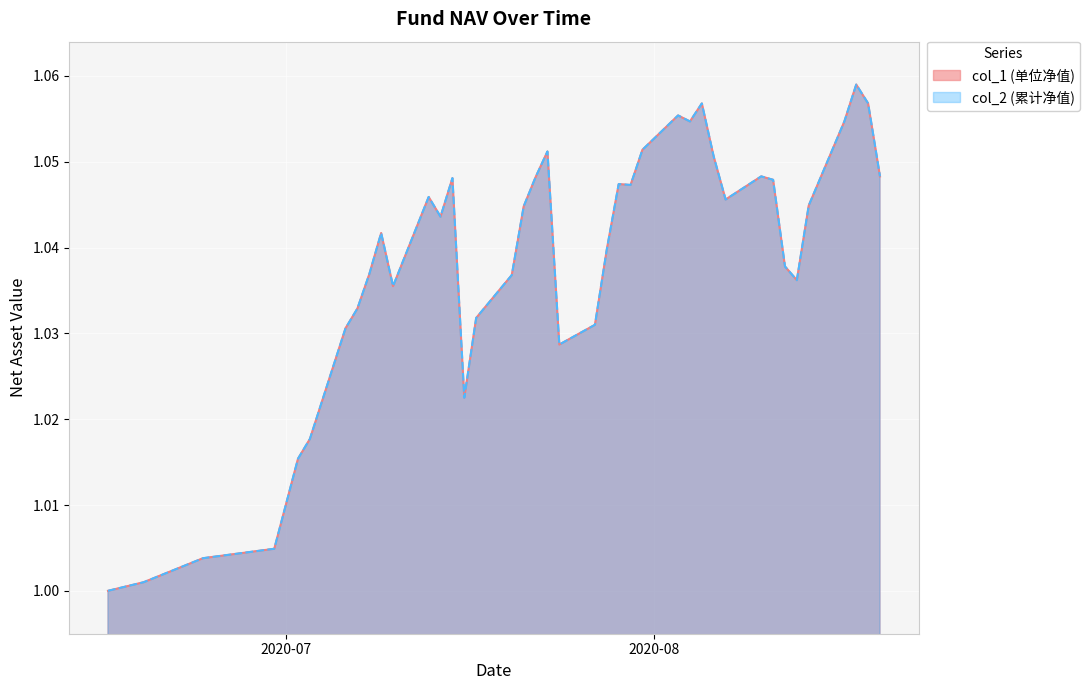

True or false: col_2 and col_1 cross at least once.

False